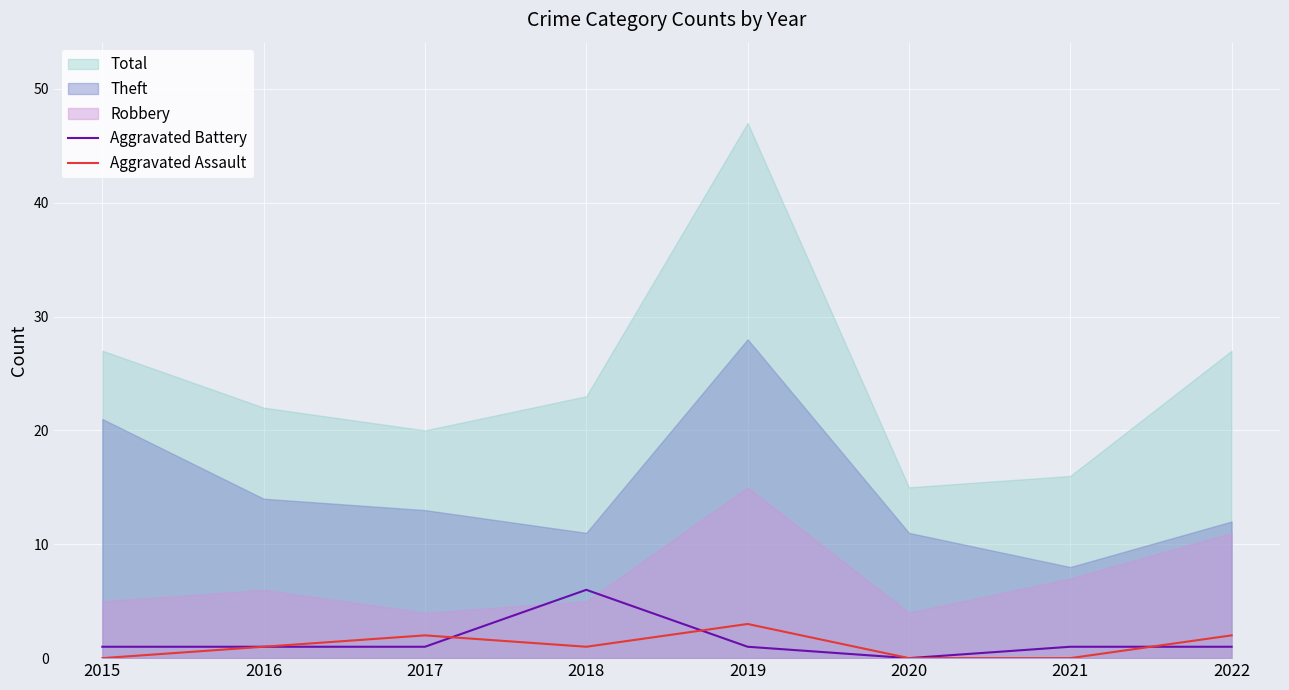

Is the value of Aggravated Battery at 2018 greater than the value of Aggravated Assault at 2019?

Yes